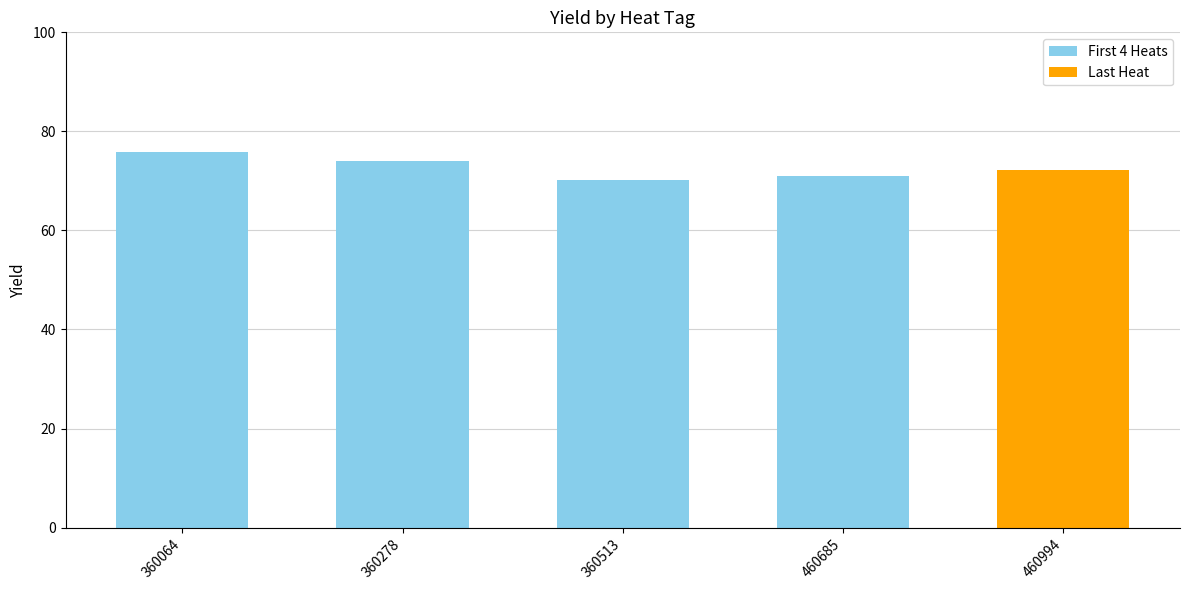

What is the value of the 5th bar from the left?

72.2